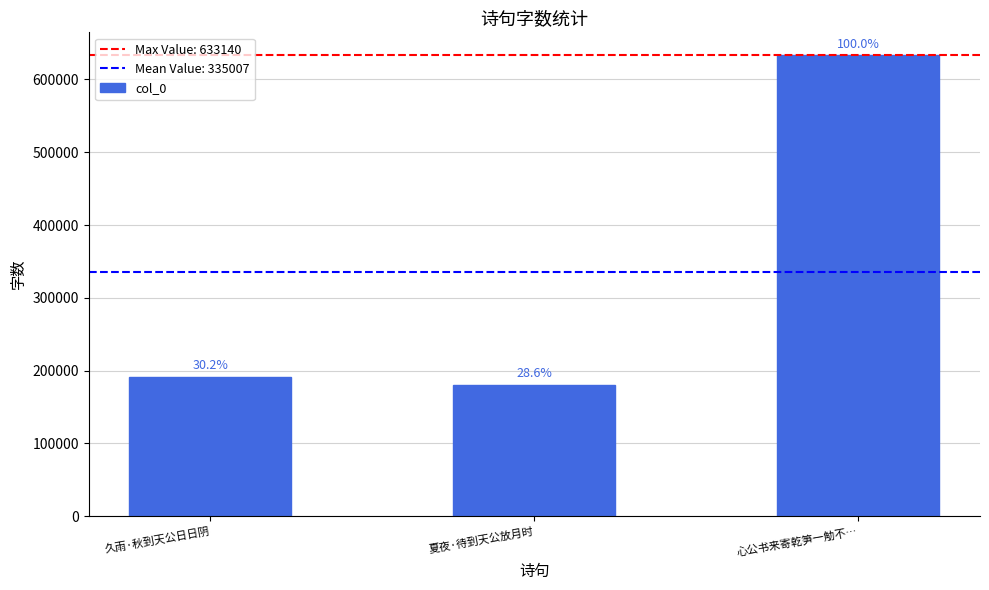

What is the label of the 2nd bar from the left?

夏夜·待到天公放月时